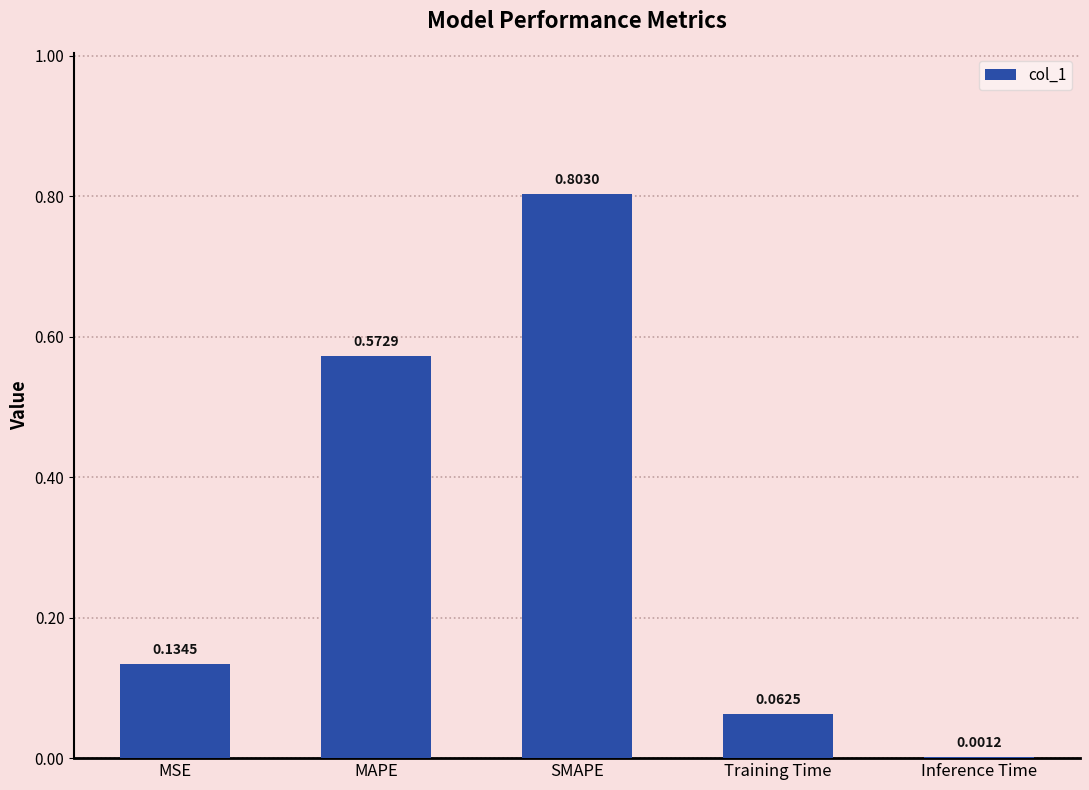

What is the sum of all values?

1.6